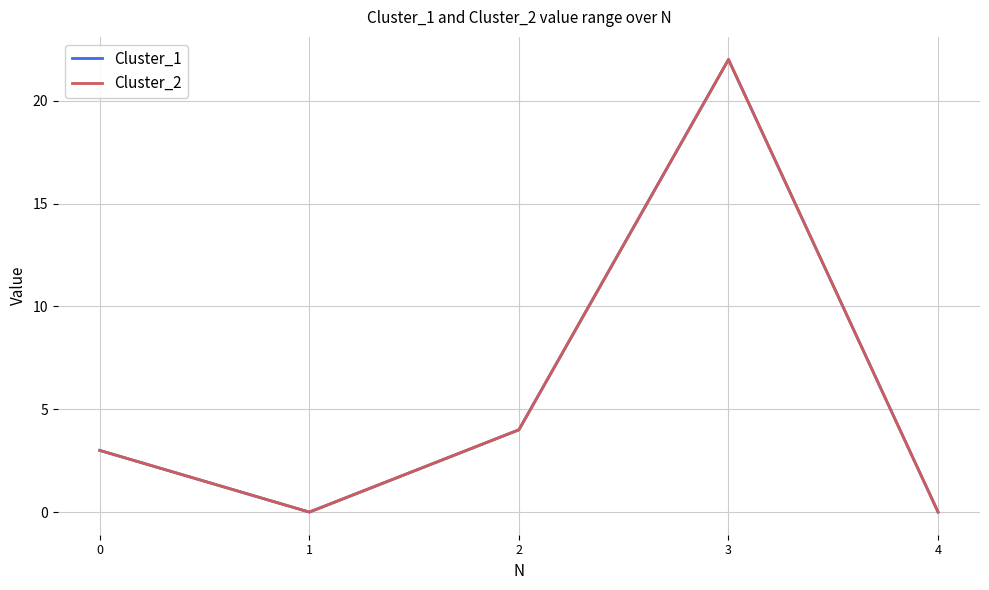

How many values in Cluster_2 are above zero?

3